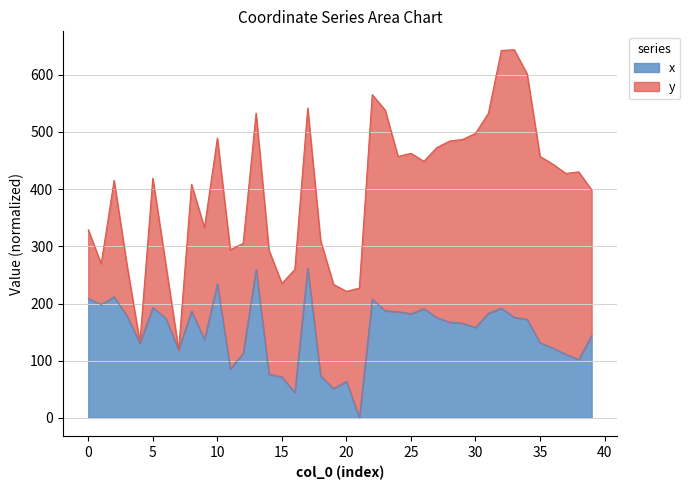

What is the change in value from 8 to 11?

-100.9